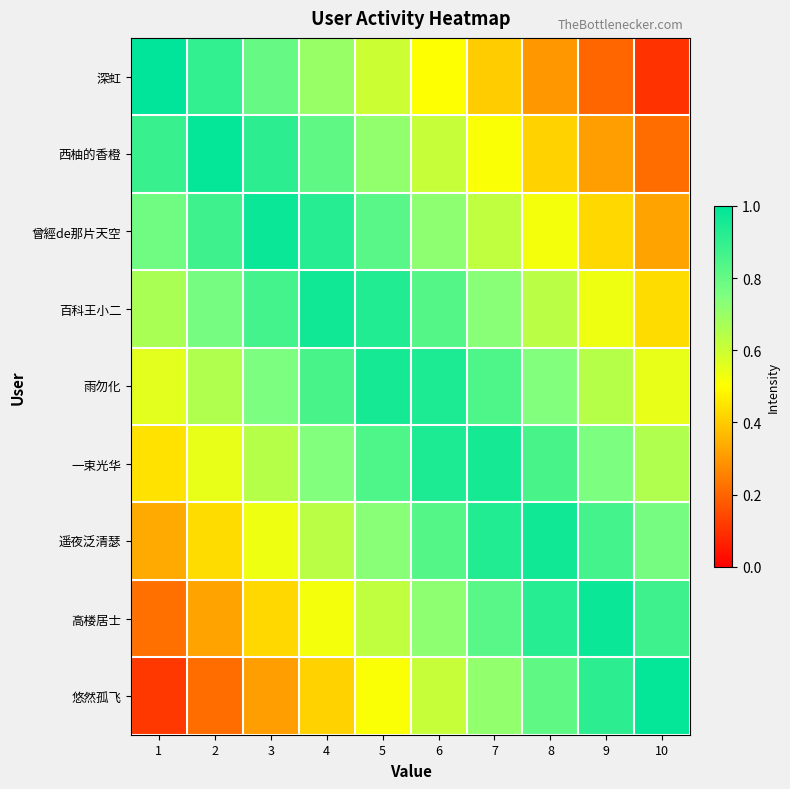

Rank the series at 9 from highest to lowest value.

高楼居士, 悠然孤飞, 遥夜泛清瑟, 一束光华, 雨勿化, 百科王小二, 曾經de那片天空, 西柚的香橙, 深虹